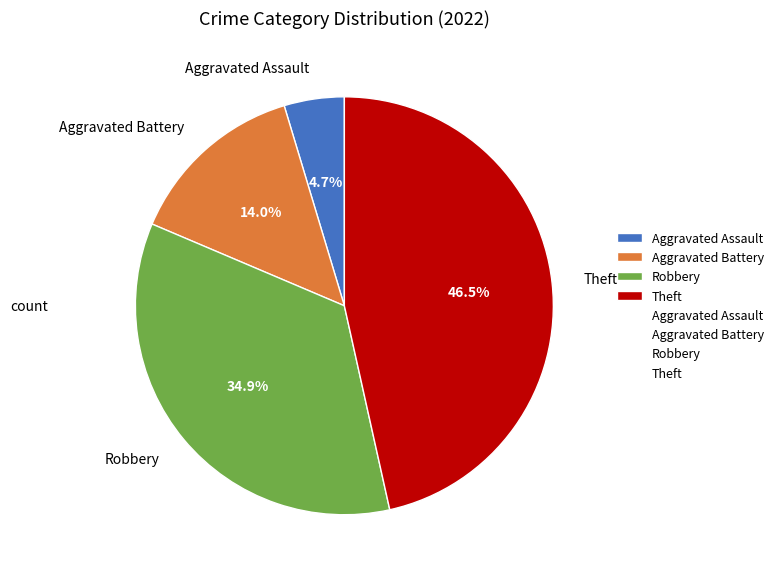

Is Aggravated Assault the majority of the pie?

No